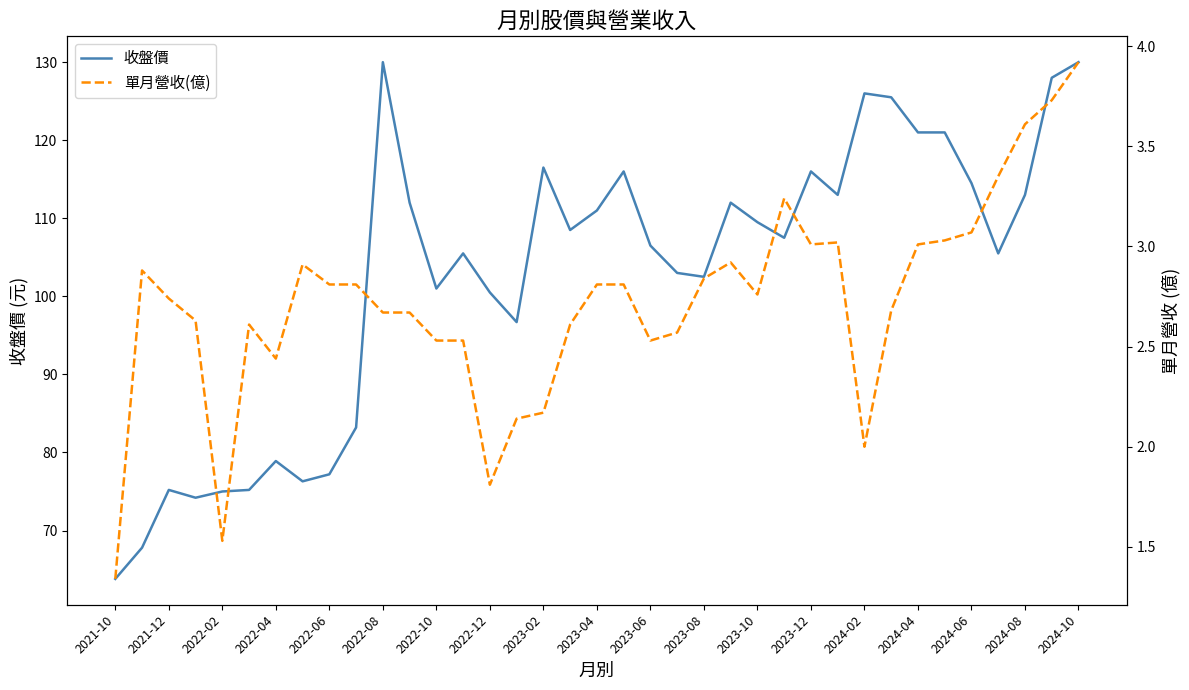

Does the chart display data point markers on the line(s)?

No